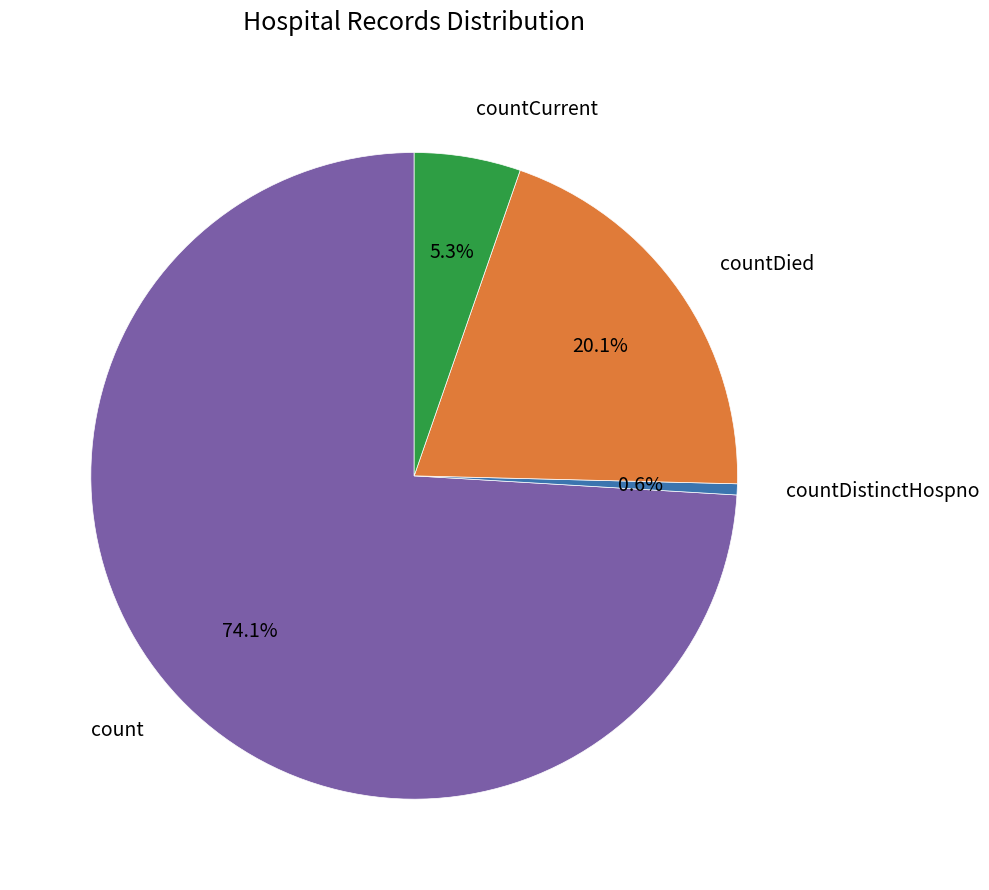

The countDied slice represents 20% of the pie. True or false?

True